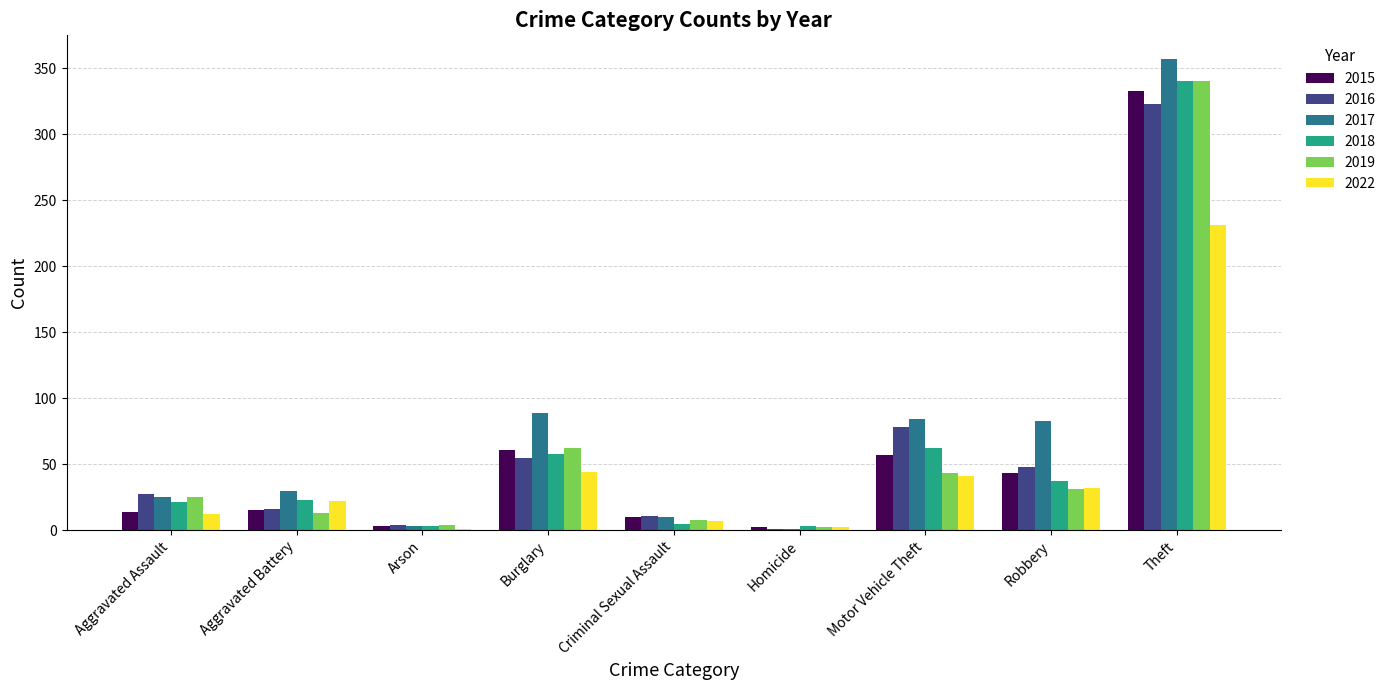

What is the maximum value shown in the chart?

357